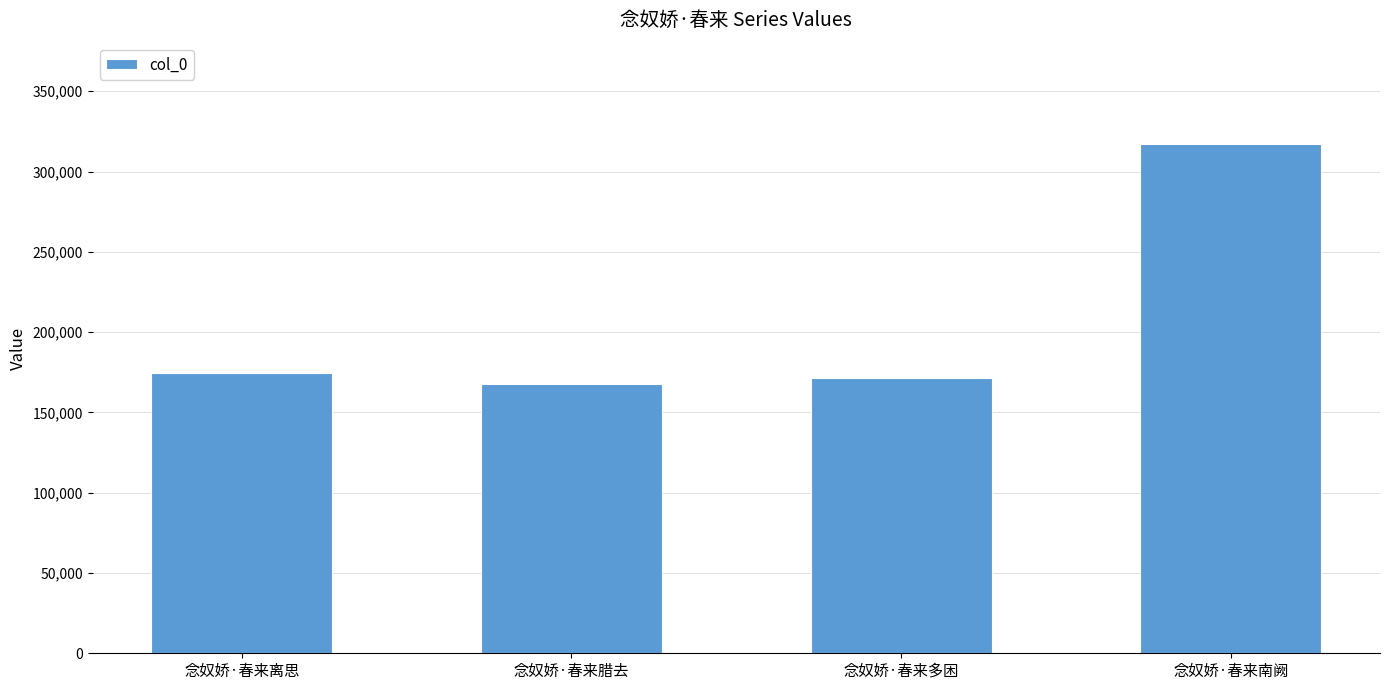

What is the label of the 4th bar from the left?

念奴娇·春来南阙